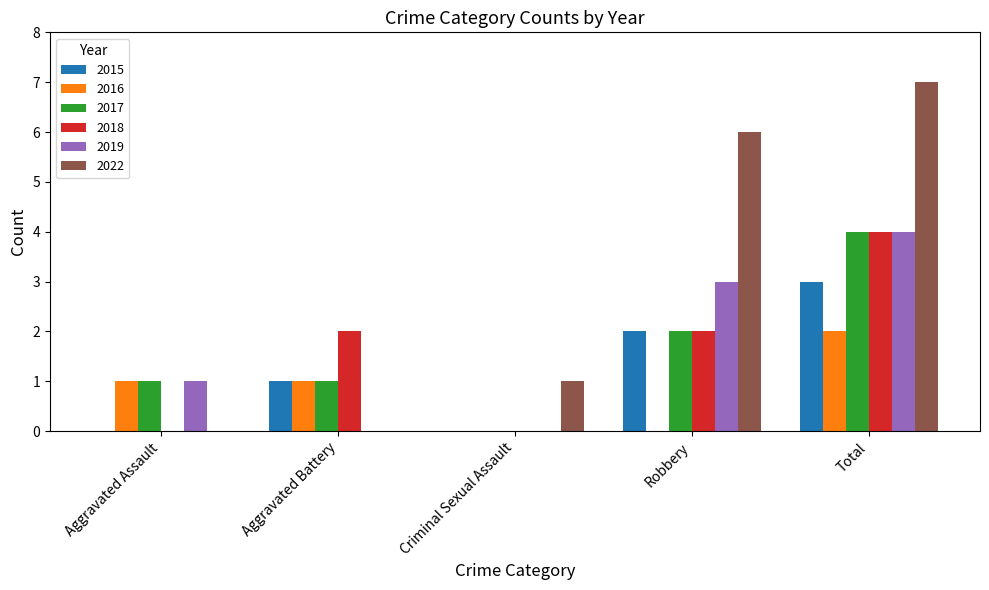

Between Criminal Sexual Assault and Robbery, which series saw the biggest shift?

2022